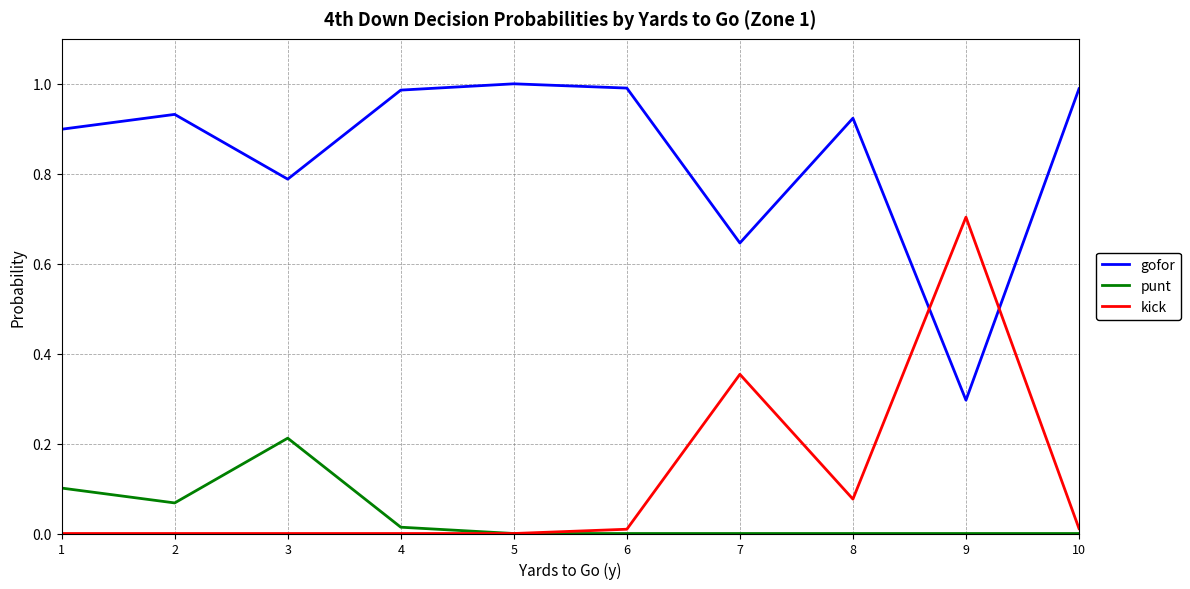

At 7, list the series in order from smallest to largest.

punt, kick, gofor